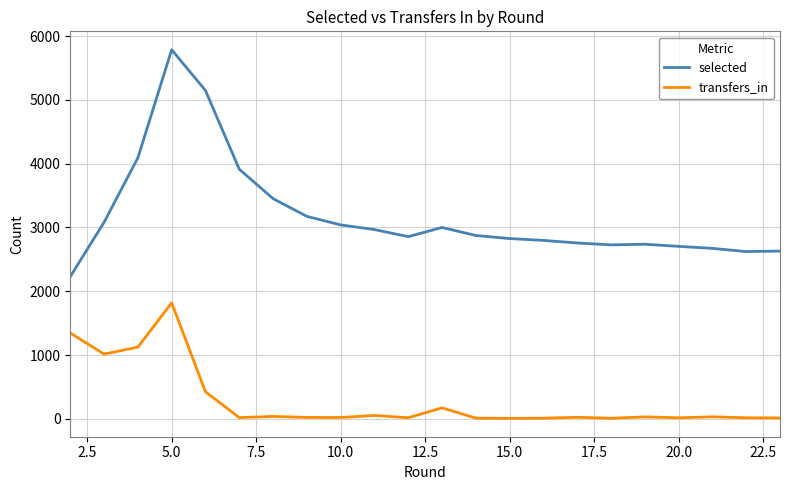

Which series has the widest spread of values?

selected